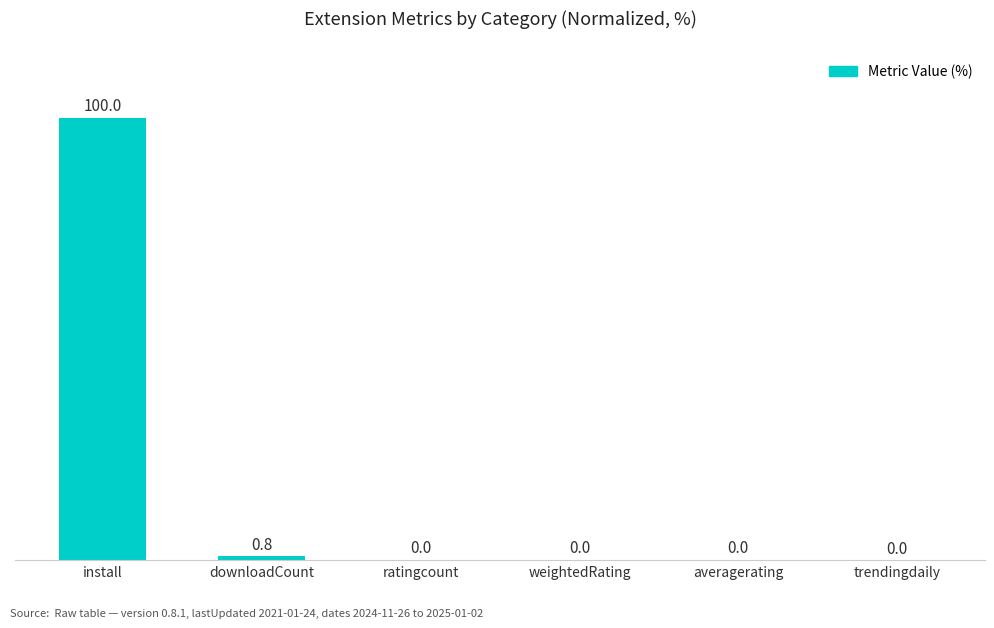

What is the average value?

16.8